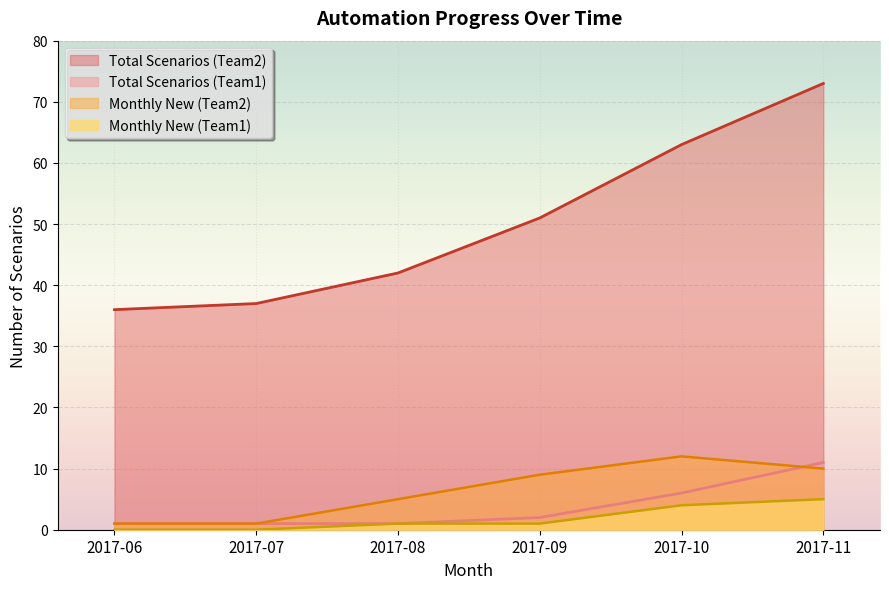

List the labels in order of Total Scenarios (Team2) value, largest first.

2017-11, 2017-10, 2017-09, 2017-08, 2017-07, 2017-06